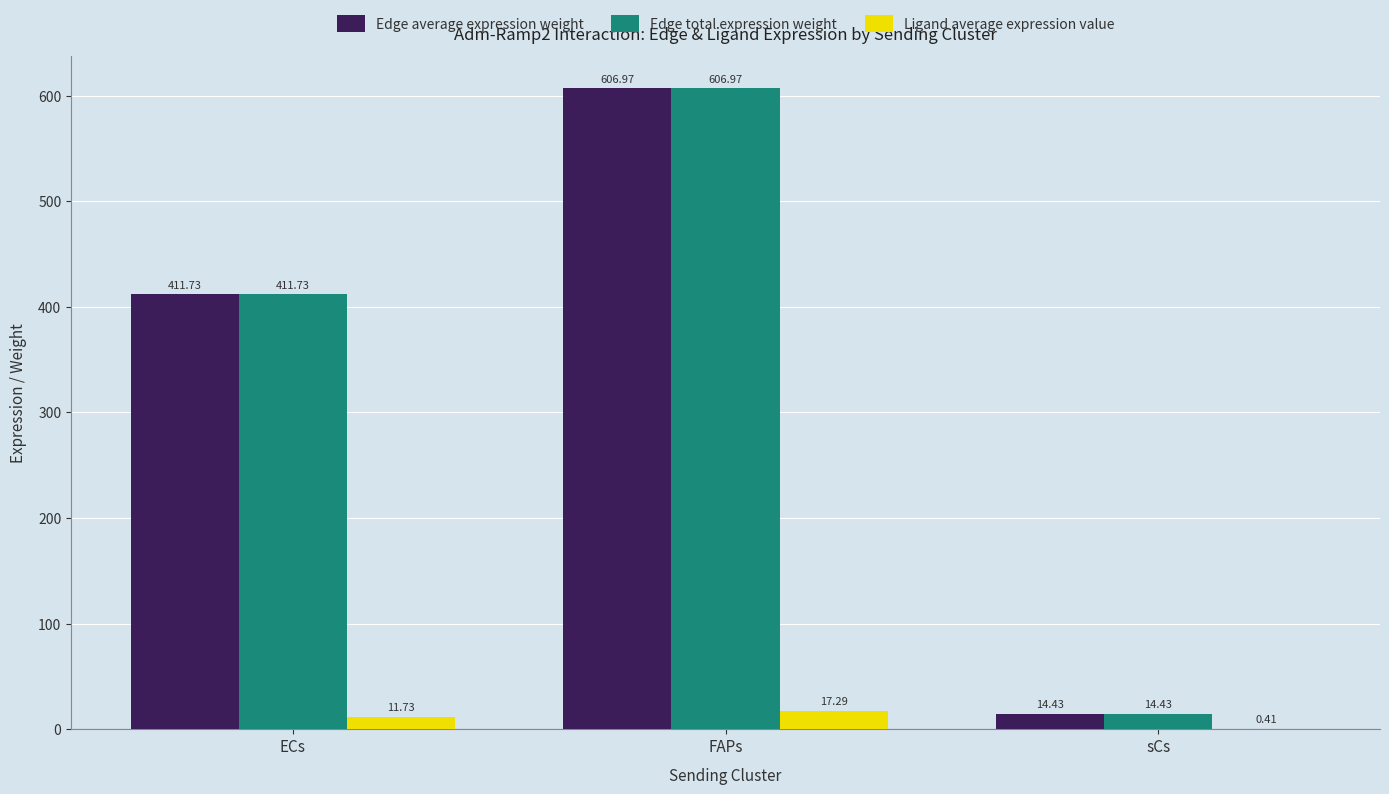

What is the spread (max minus min) of values at FAPs?

589.7